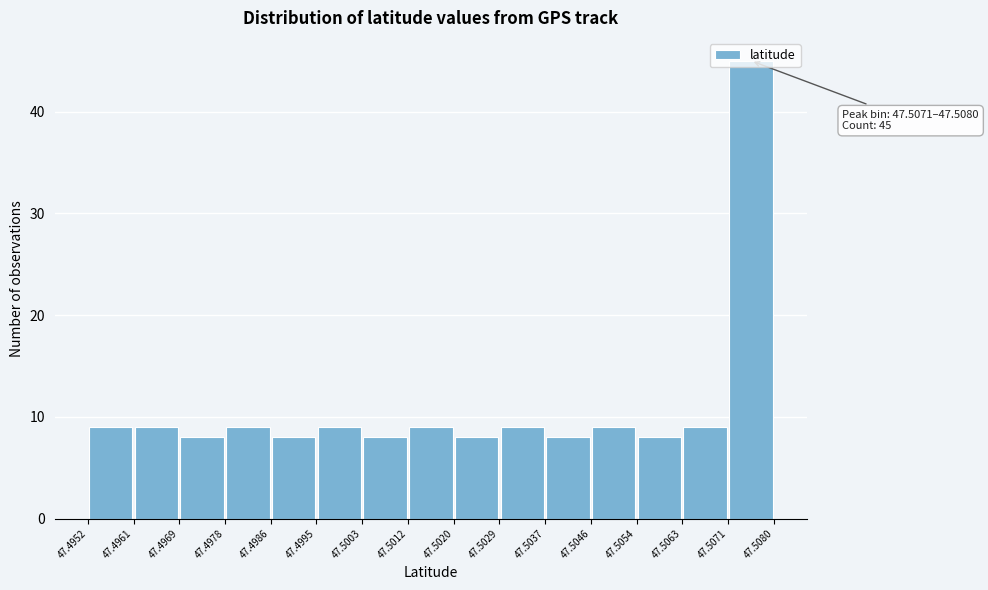

Which range on the x-axis has the tallest bar?

47.5071 to 47.5080